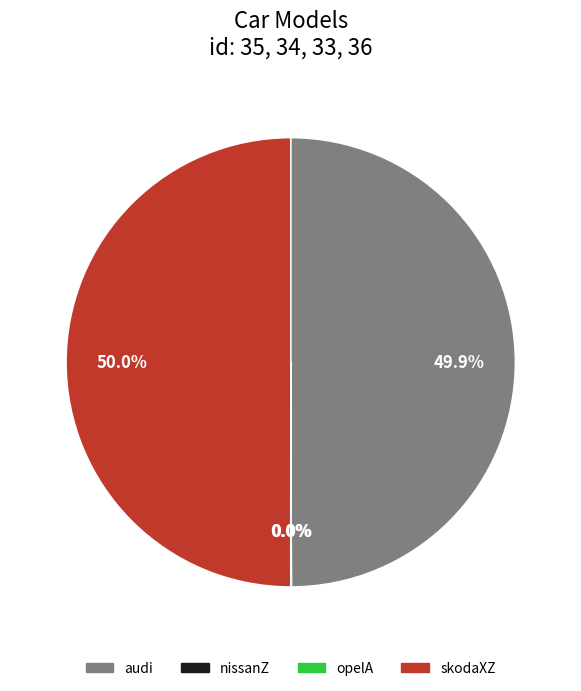

Is there any slice that represents more than half of the pie?

No